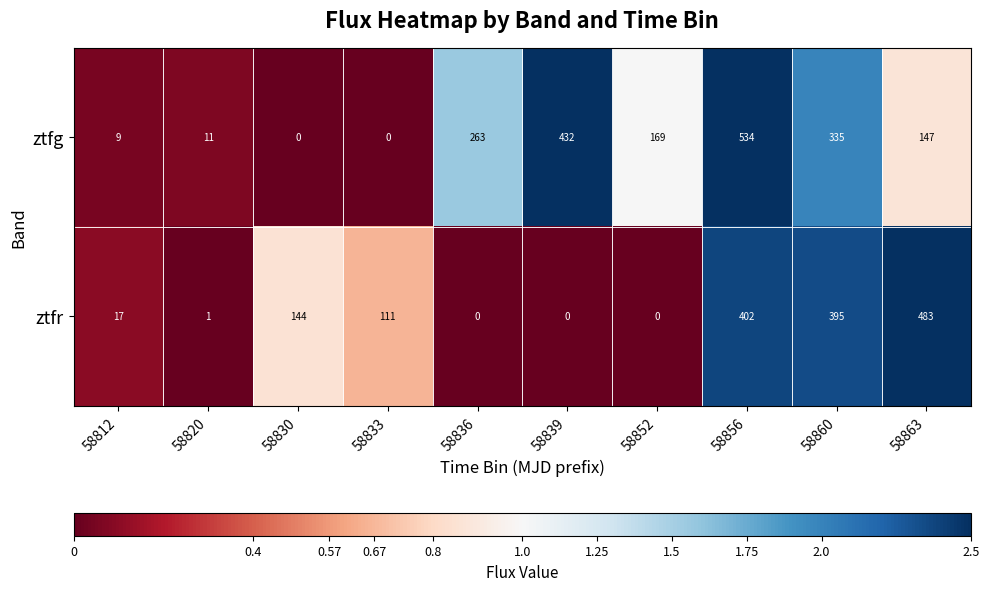

What is the sum of all ztfr values?

1553